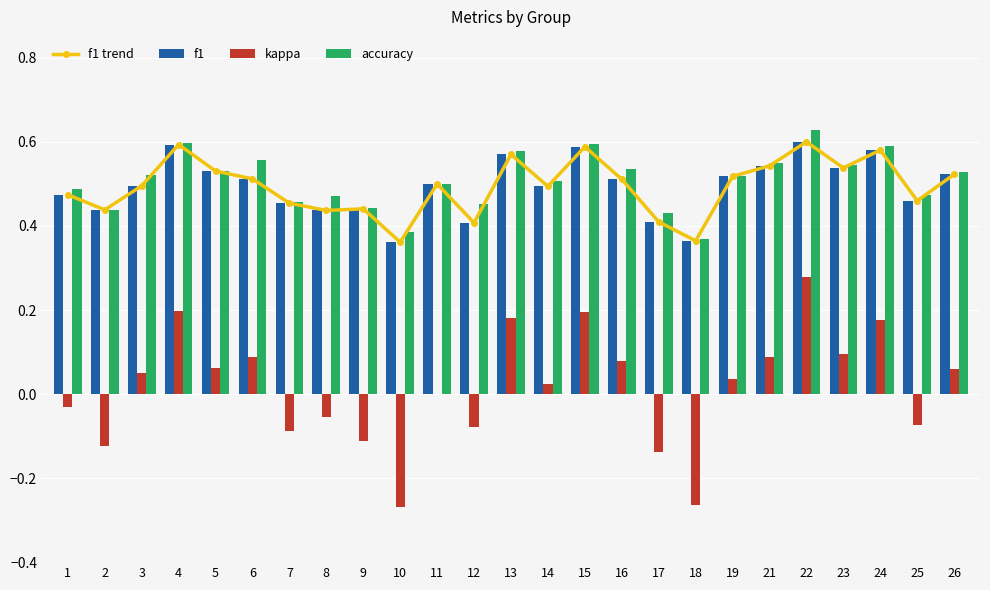

Reading right to left, what are all the values shown in this chart?

f1 trend: 0.5	0.5	0.6	0.5	0.6	0.5	0.5	0.4	0.4	0.5	0.6	0.5	0.6	0.4	0.5	0.4	0.4	0.4	0.5	0.5	0.5	0.6	0.5	0.4	0.5
f1: 0.5	0.5	0.6	0.5	0.6	0.5	0.5	0.4	0.4	0.5	0.6	0.5	0.6	0.4	0.5	0.4	0.4	0.4	0.5	0.5	0.5	0.6	0.5	0.4	0.5
kappa: 0.1	-0.1	0.2	0.1	0.3	0.1	0.0	-0.3	-0.1	0.1	0.2	0.0	0.2	-0.1	0.0	-0.3	-0.1	-0.1	-0.1	0.1	0.1	0.2	0.1	-0.1	-0.0
accuracy: 0.5	0.5	0.6	0.5	0.6	0.6	0.5	0.4	0.4	0.5	0.6	0.5	0.6	0.5	0.5	0.4	0.4	0.5	0.5	0.6	0.5	0.6	0.5	0.4	0.5